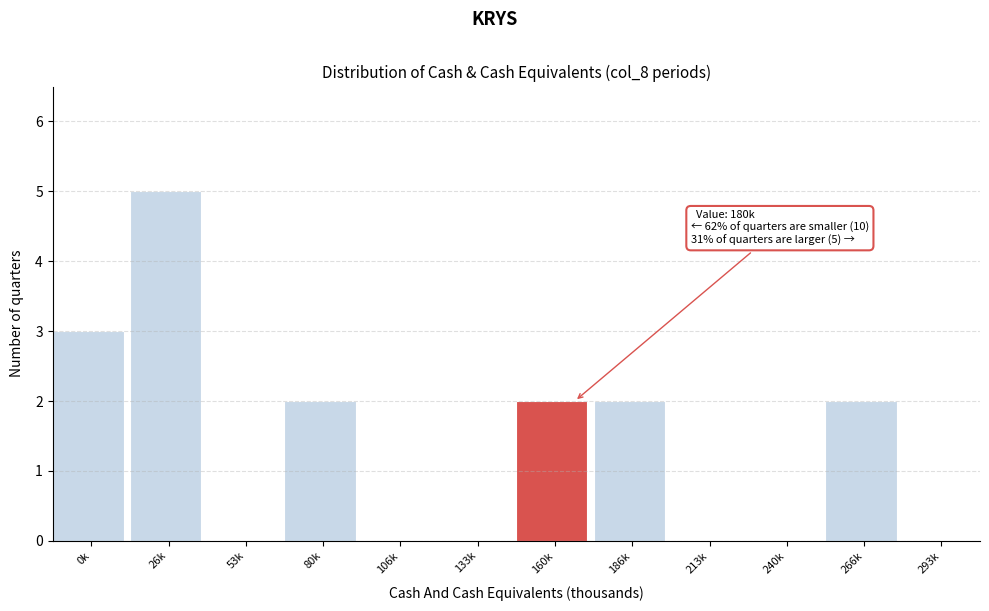

Reading left to right, list all the values displayed in this chart.

0k=3	26k=5	53k=0	80k=2	106k=0	133k=0	160k=2	186k=2	213k=0	240k=0	266k=2	293k=0